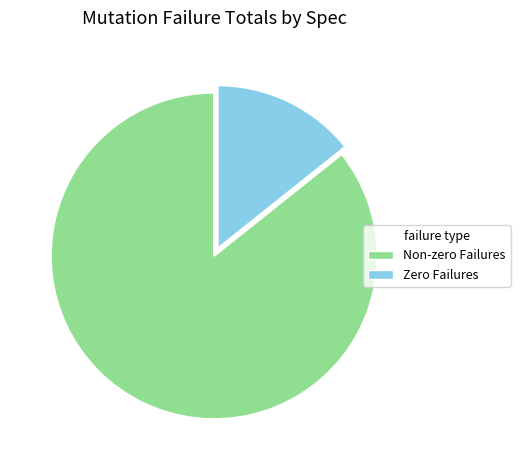

Between Non-zero Failures and Zero Failures, which is larger?

Non-zero Failures